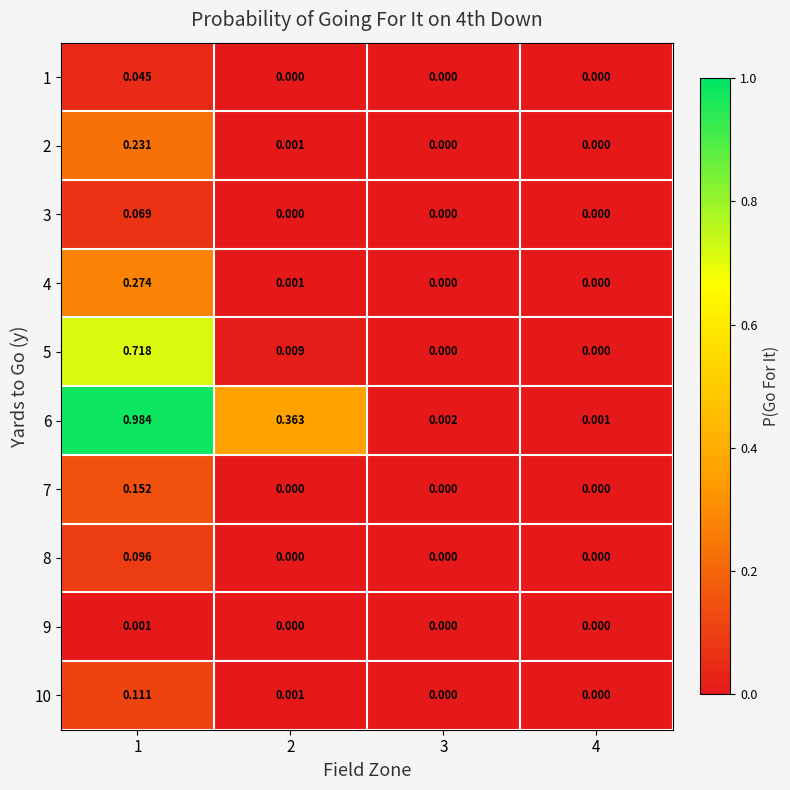

At which category does the chart reach its peak across all series?

1